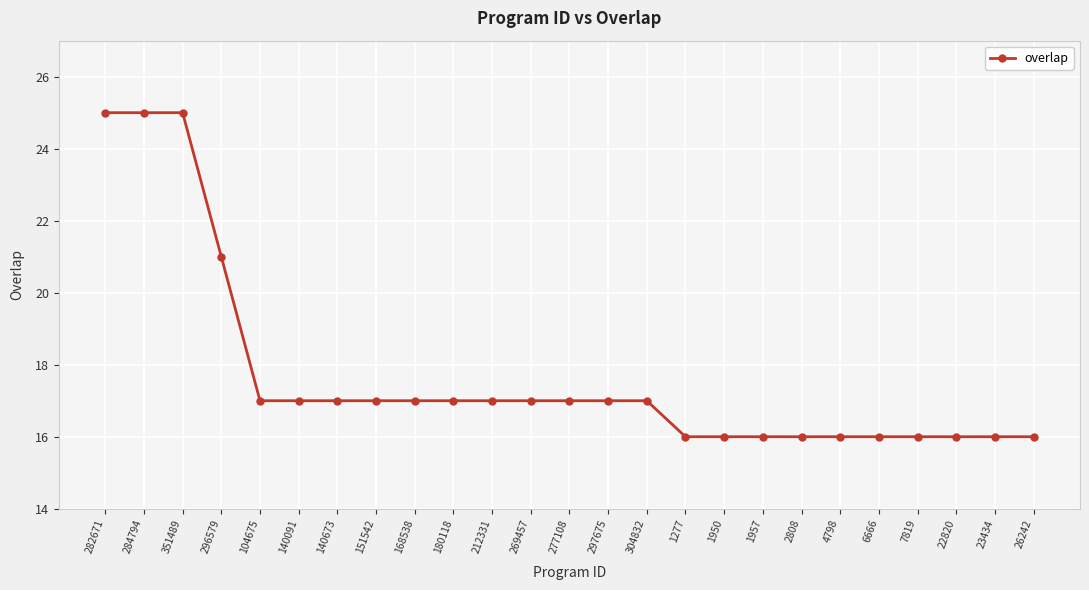

How many distinct data groups are displayed?

1